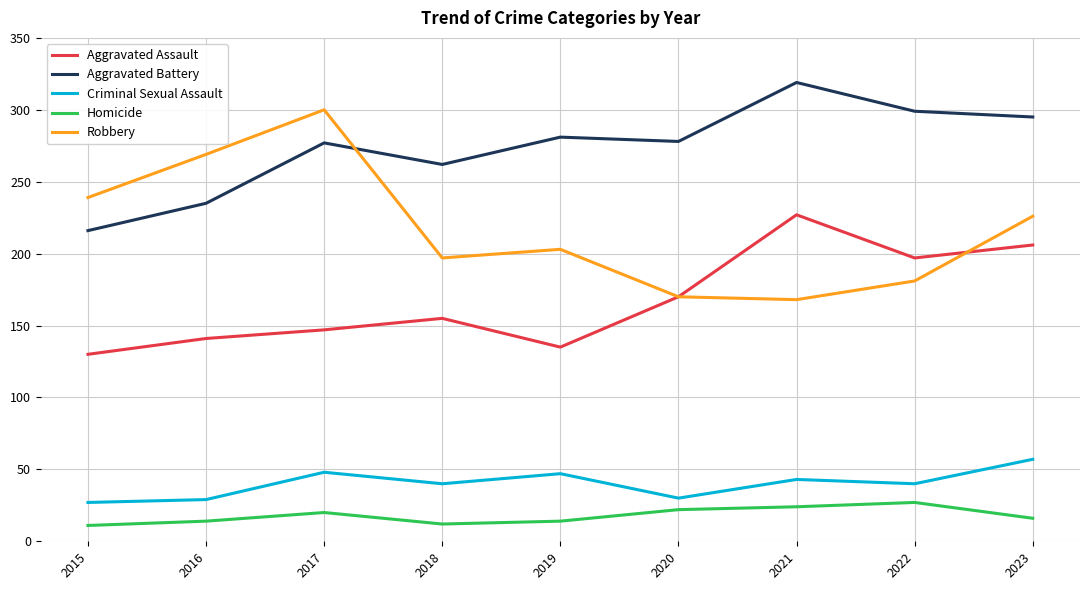

Is it true that Aggravated Assault equals 64 at 2022?

False